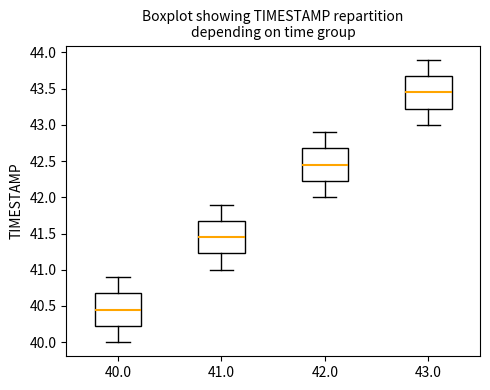

Reading left to right, read every box against the y-axis: the position of its median line, the range the box covers, and the ends of its whiskers. The values are not printed on the chart, so give them approximately, as read against the axis.

40.0: median 40.45, box 40.25 to 40.70, whiskers 40.00 to 40.90
41.0: median 41.45, box 41.25 to 41.70, whiskers 41.00 to 41.90
42.0: median 42.45, box 42.25 to 42.70, whiskers 42.00 to 42.90
43.0: median 43.45, box 43.25 to 43.70, whiskers 43.00 to 43.90